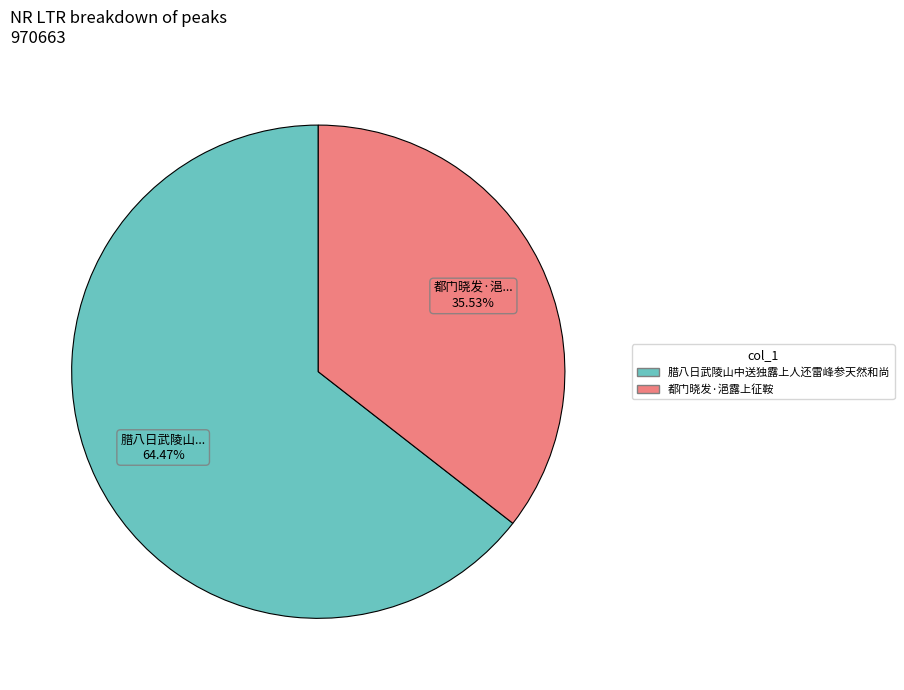

To the nearest percent, what is the difference between the largest and smallest slice percentages?

29%